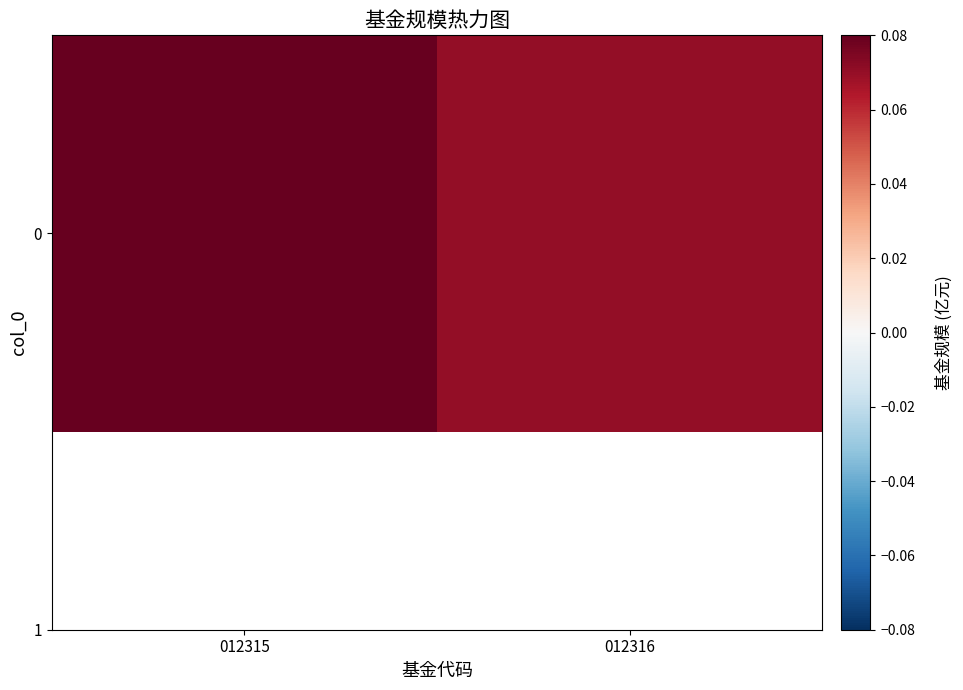

List the labels in order of value, largest first.

012315, 012316